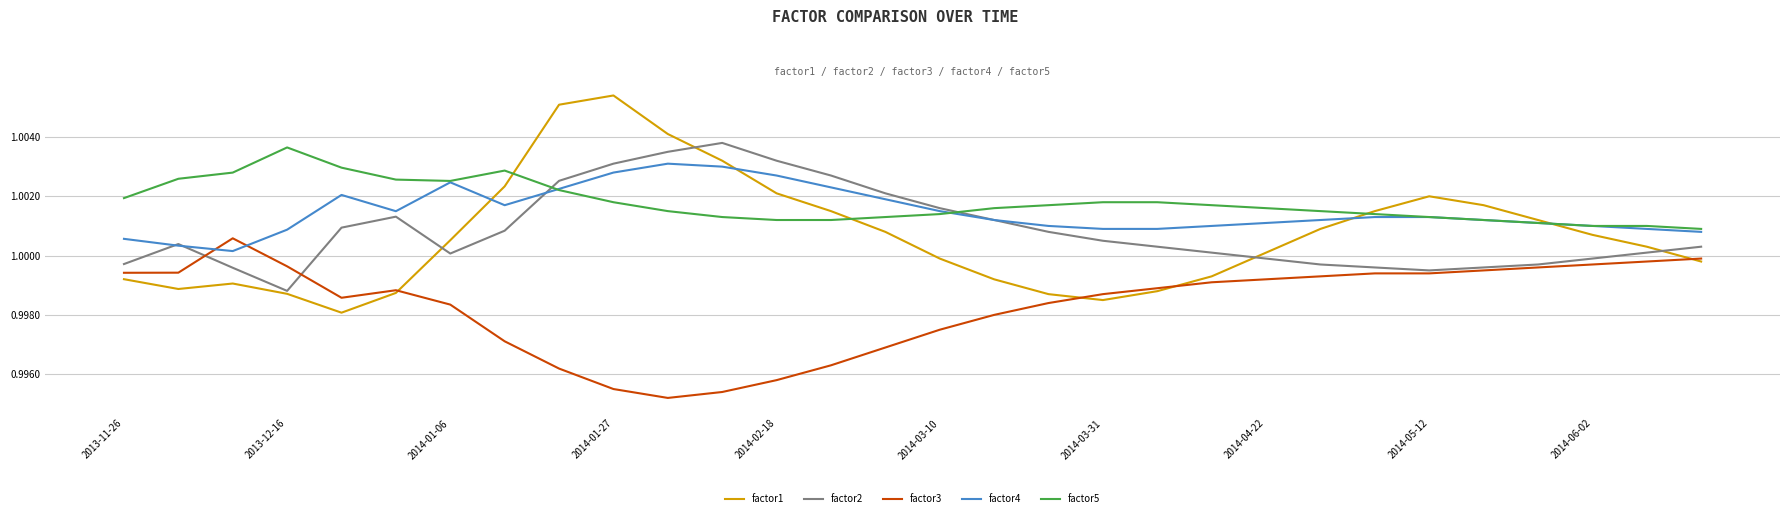

True or false: factor5 and factor3 intersect in this chart.

False